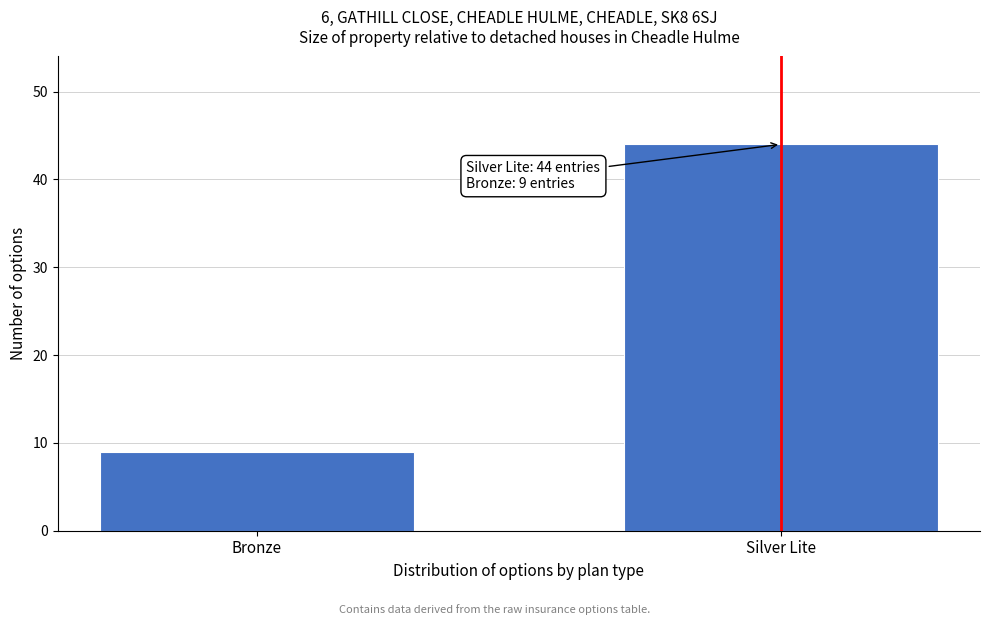

Reading right to left, what are all the values shown in this chart?

Silver Lite=44	Bronze=9